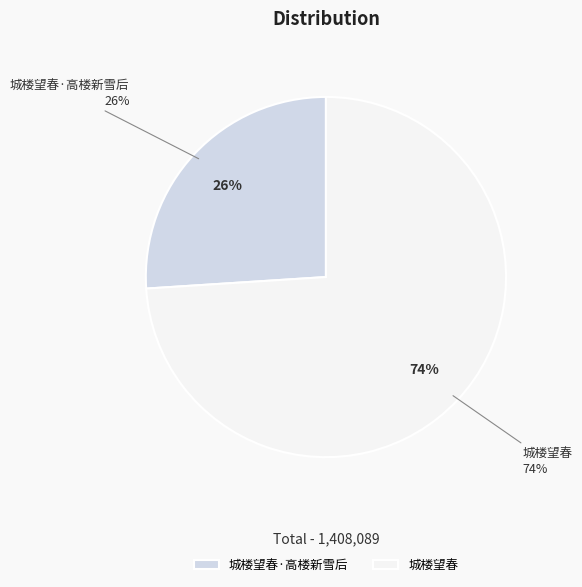

Approximately how many times larger is the value at 城楼望春 compared to 城楼望春·高楼新雪后?

2.8